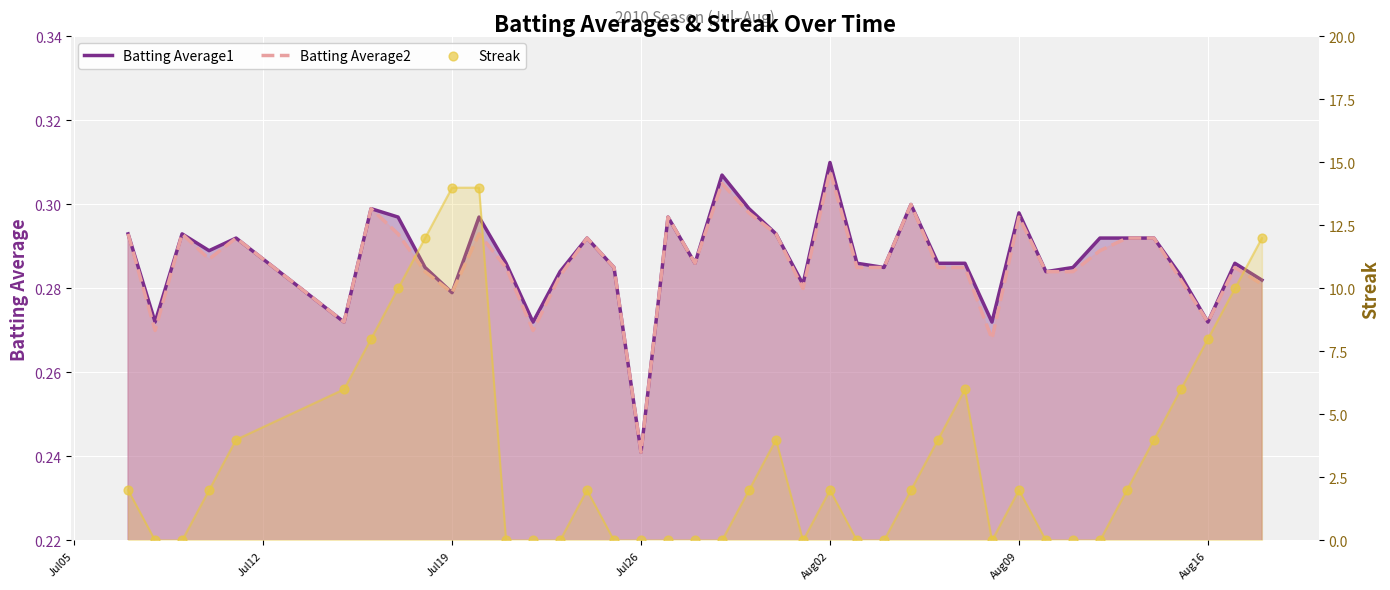

At how many categories does at least one series exceed 11?

4